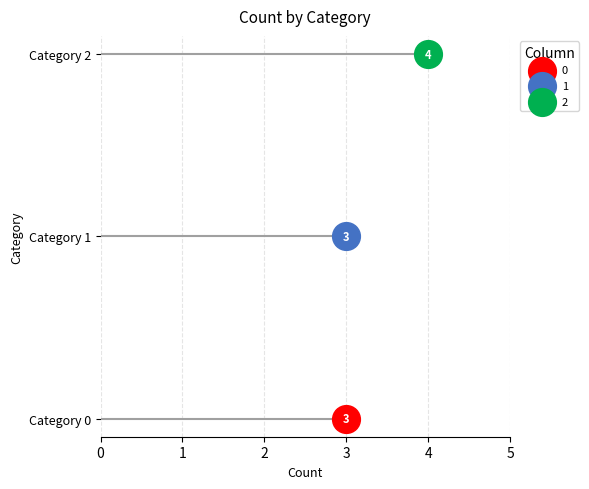

Which series has the largest total across all categories?

2